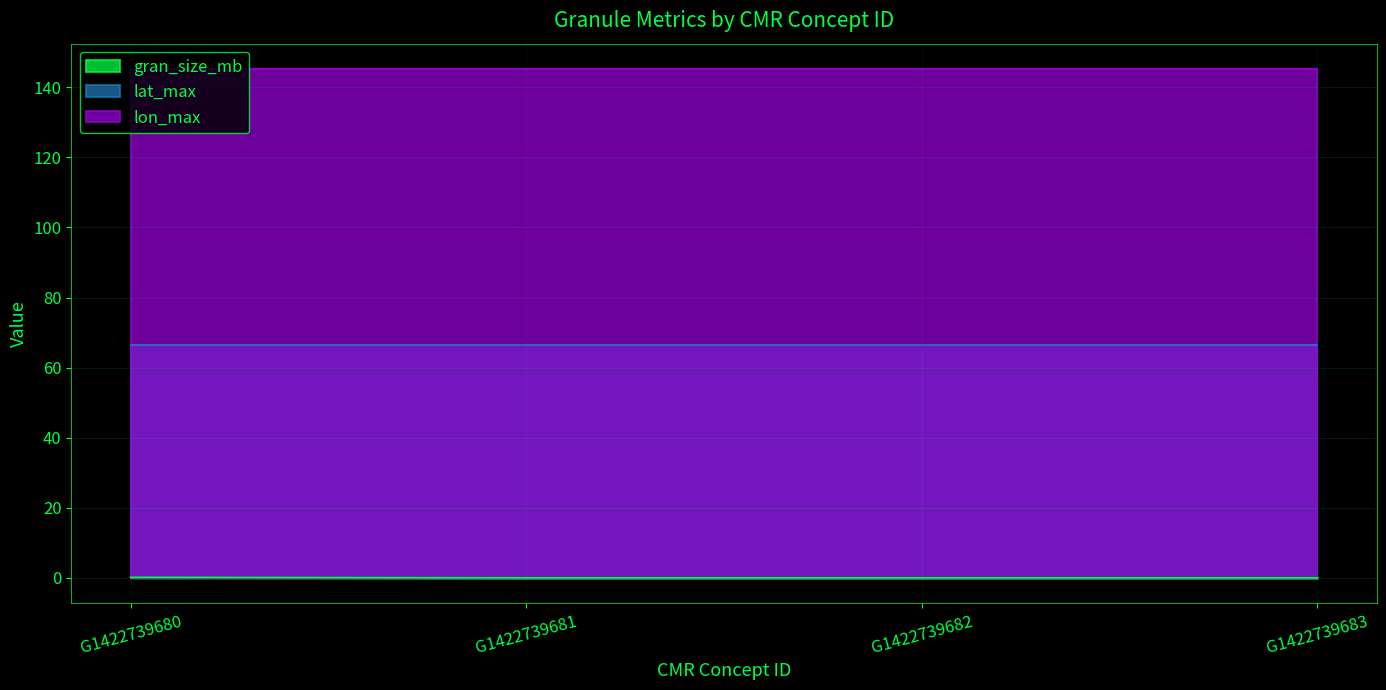

Does the chart display data point markers on the line(s)?

No